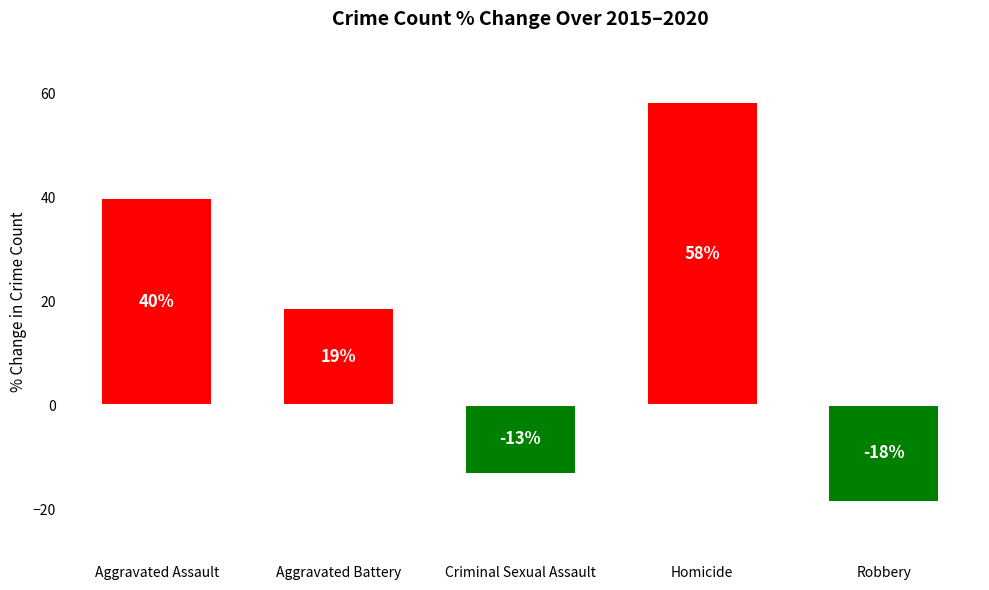

Reading left to right, list all the values displayed in this chart.

Aggravated Assault=39.8	Aggravated Battery=18.5	Criminal Sexual Assault=-13.1	Homicide=58.3	Robbery=-18.5